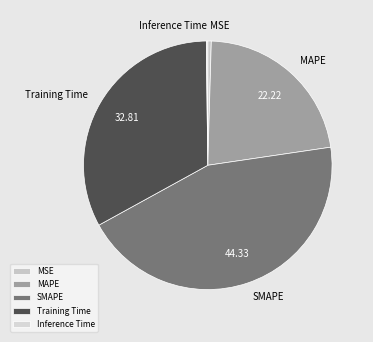

Is there a majority slice in this chart?

No